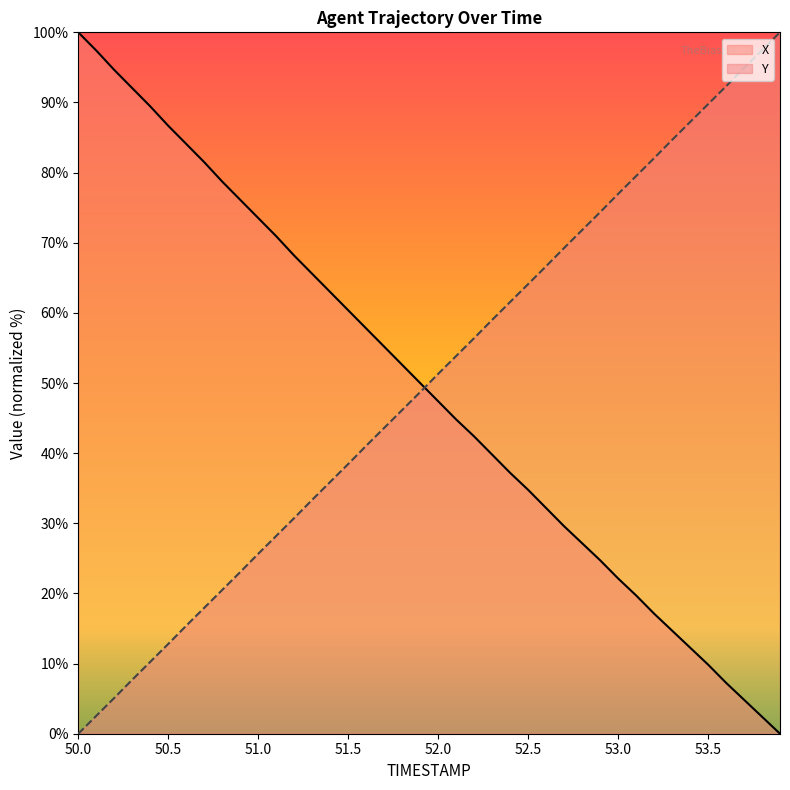

How many values in the X series exceed 49?

20